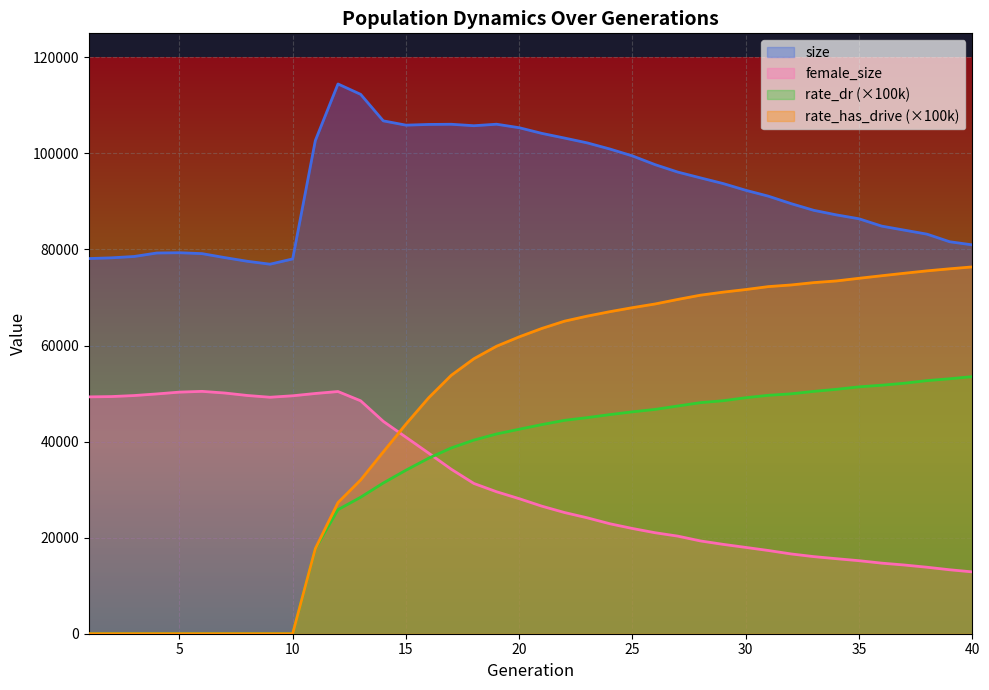

What is the difference between the maximum and minimum values in the rate_dr series?

53529.9